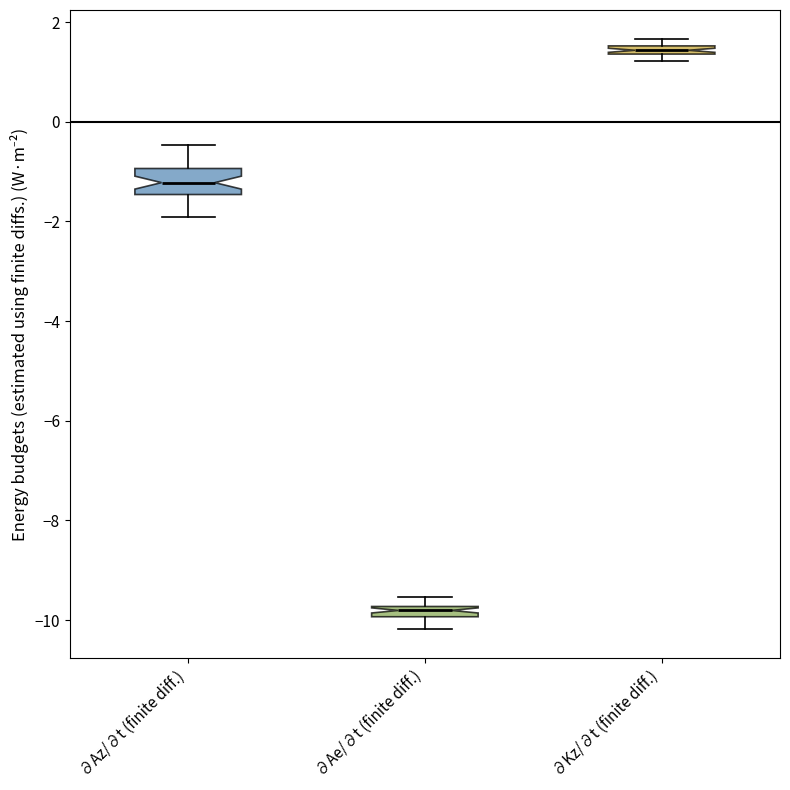

Which box has the highest median line?

∂Kz/∂t (finite diff.)